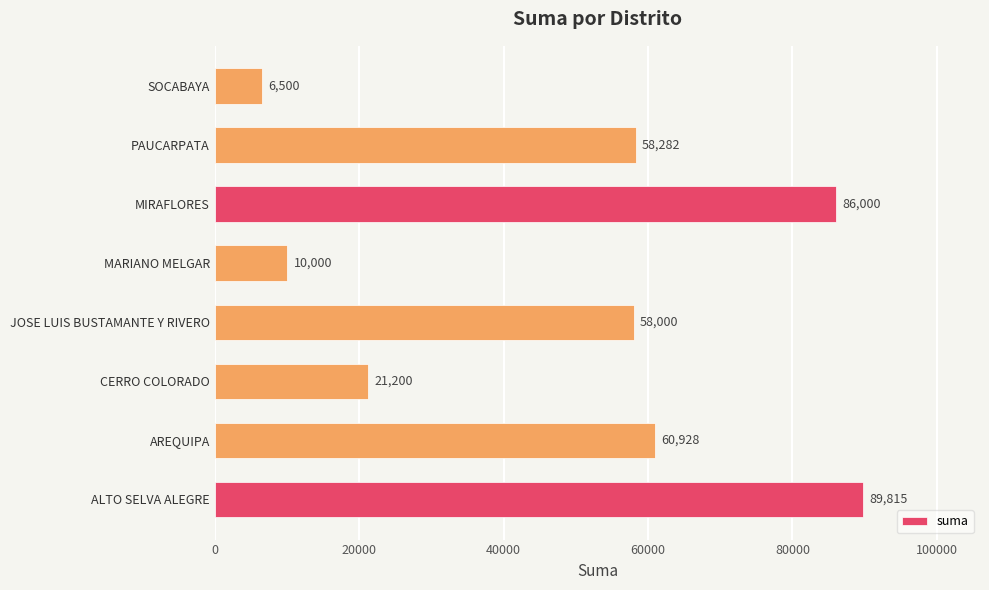

What is the difference between the second highest and minimum values?

79500.0